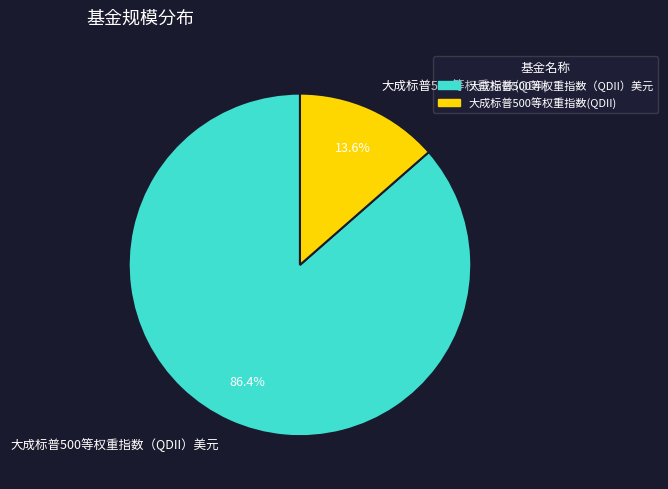

What percentage is NOT represented by 大成标普500等权重指数（QDII）美元?

13.6%